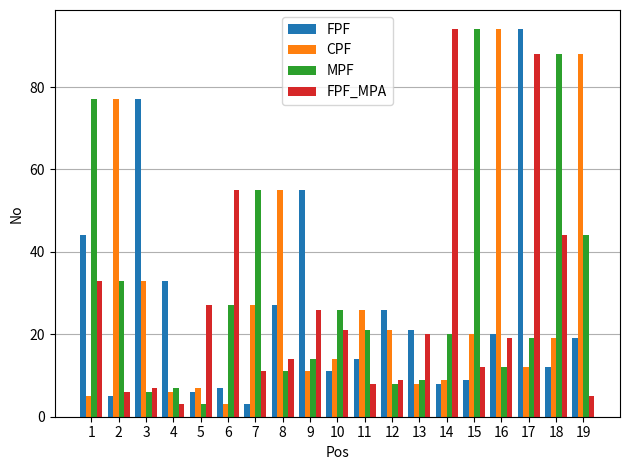

Reading right to left, list all the values displayed in this chart.

FPF: 19	12	94	20	9	8	21	26	14	11	55	27	3	7	6	33	77	5	44
CPF: 88	19	12	94	20	9	8	21	26	14	11	55	27	3	7	6	33	77	5
MPF: 44	88	19	12	94	20	9	8	21	26	14	11	55	27	3	7	6	33	77
FPF_MPA: 5	44	88	19	12	94	20	9	8	21	26	14	11	55	27	3	7	6	33